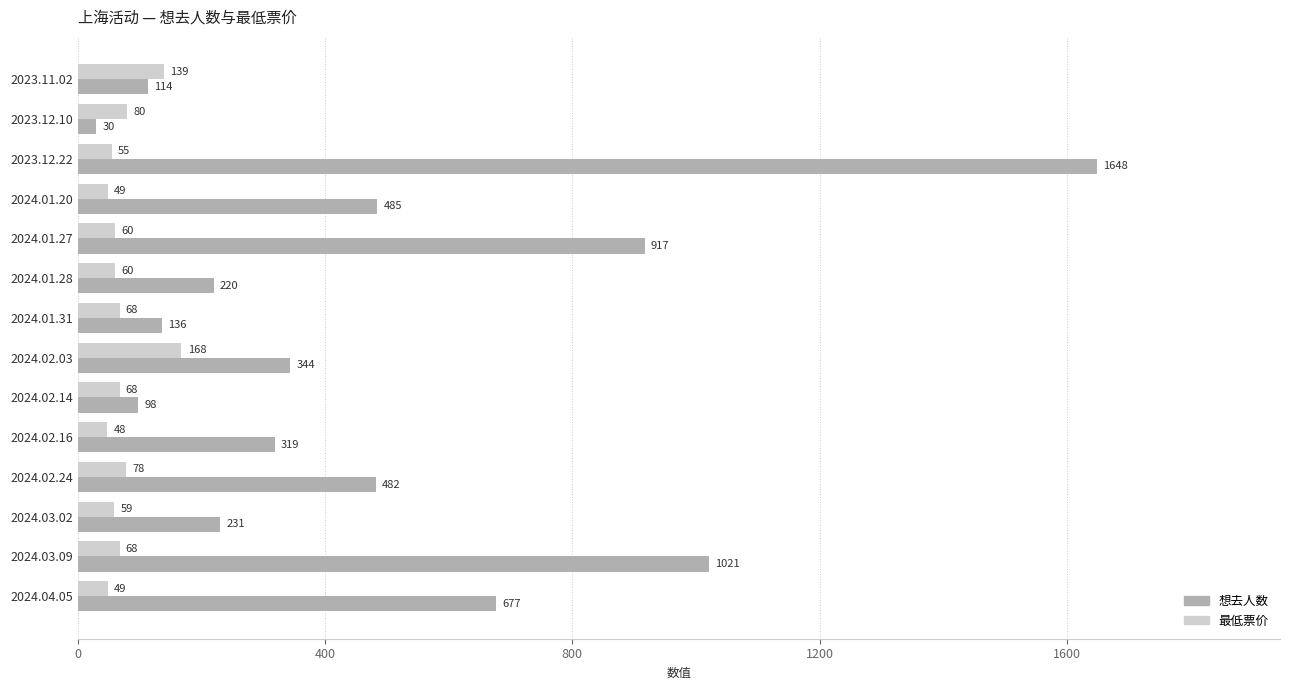

True or false: 想去人数 has a value of 344 at 2024.02.03.

True